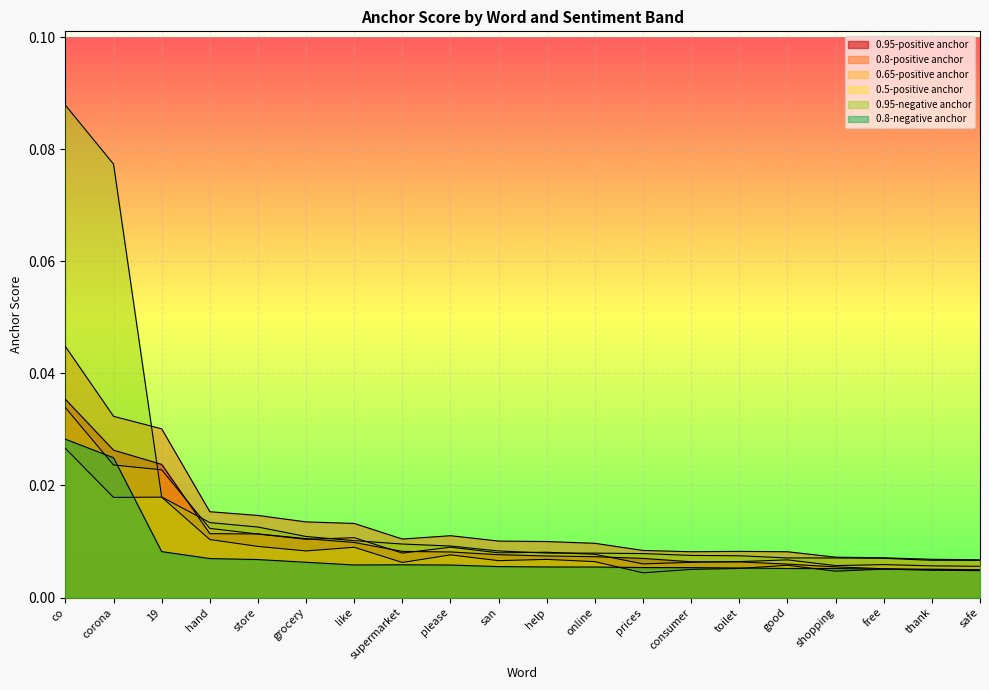

Rank the series at good from highest to lowest value.

0.8-positive anchor, 0.95-negative anchor, 0.65-positive anchor, 0.95-positive anchor, 0.5-positive anchor, 0.8-negative anchor